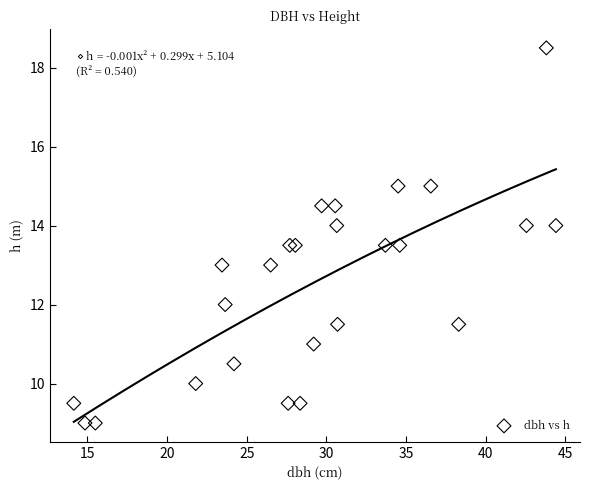

What is the range of X values (max minus min)?

30.2